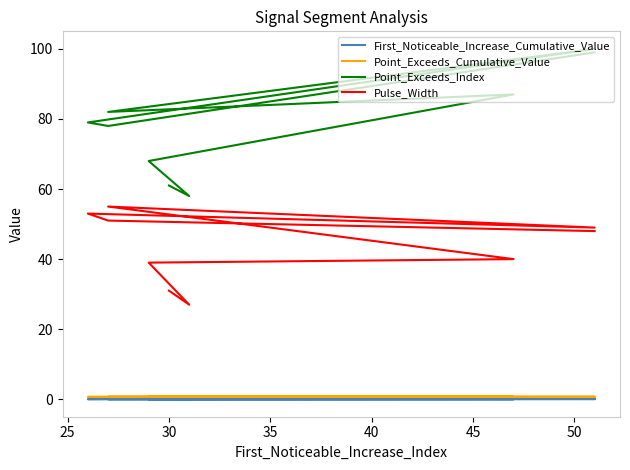

Is it true that Point_Exceeds_Cumulative_Value equals 0.2 at 30?

False